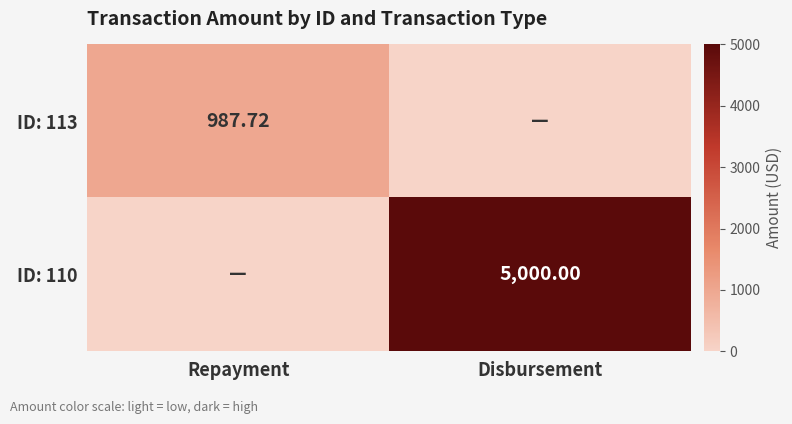

Is it true that ID: 113 equals 0.0 at Disbursement?

True